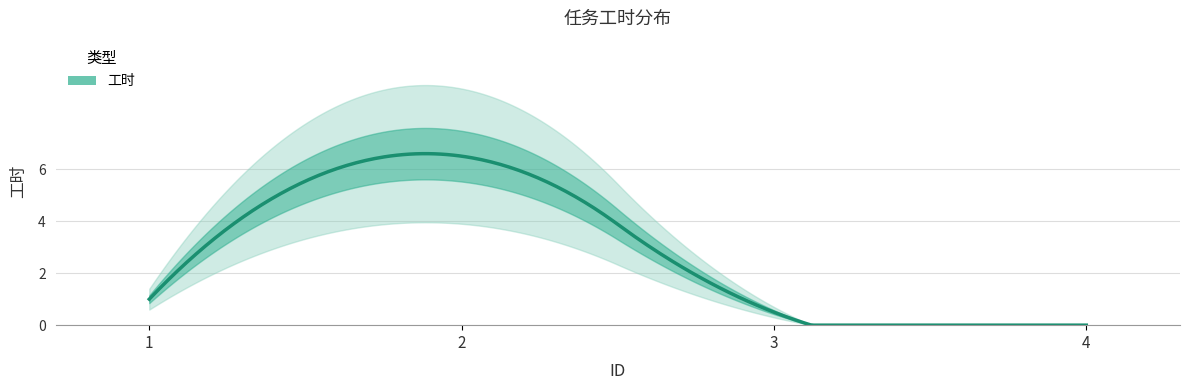

Is this an area chart (filled region under the line)?

No